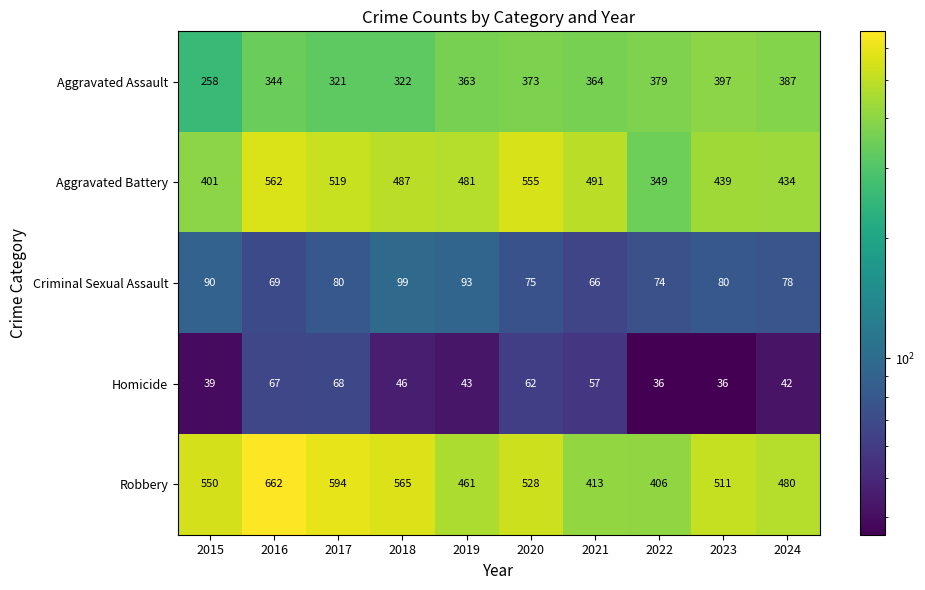

What is the total value across all series at 2017?

1582